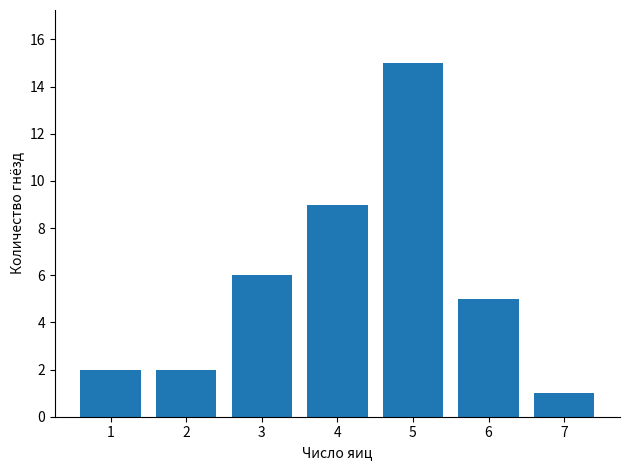

What is the greatest value displayed?

15